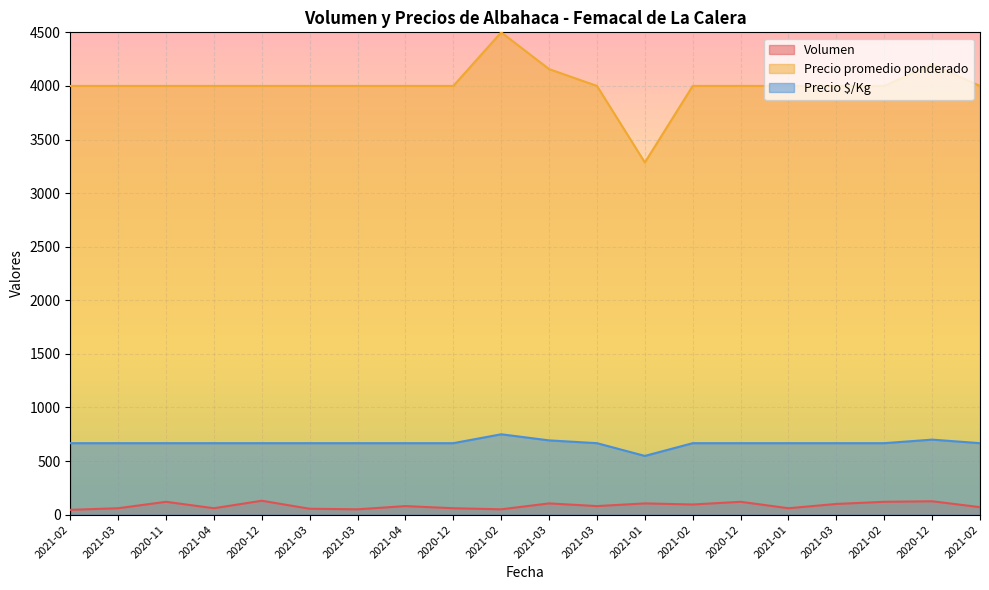

Is it true that Precio promedio ponderado equals 5979 at 2021-02?

False